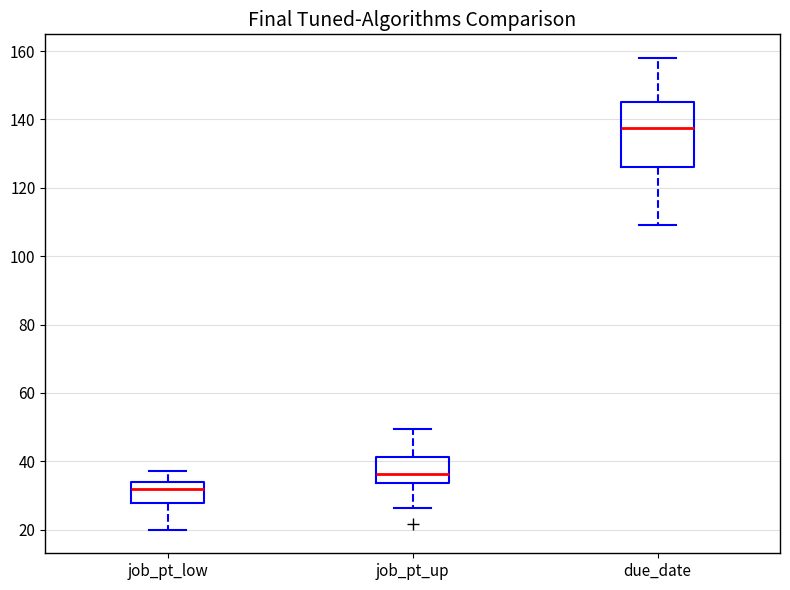

Which box is the tallest, from its lower edge to its upper edge?

due_date